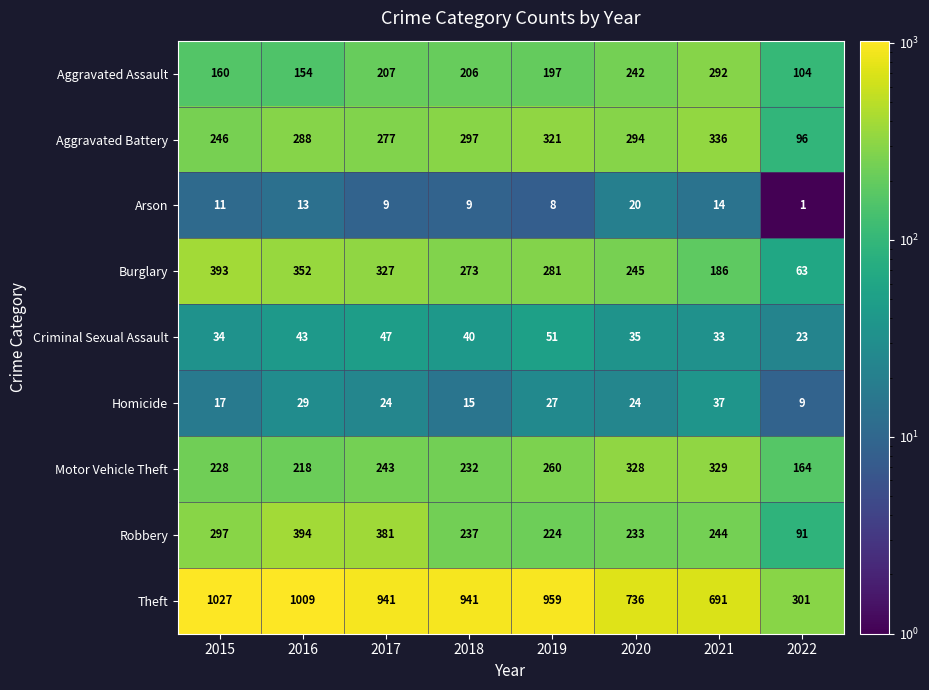

What is the spread (max minus min) of values at 2020?

716